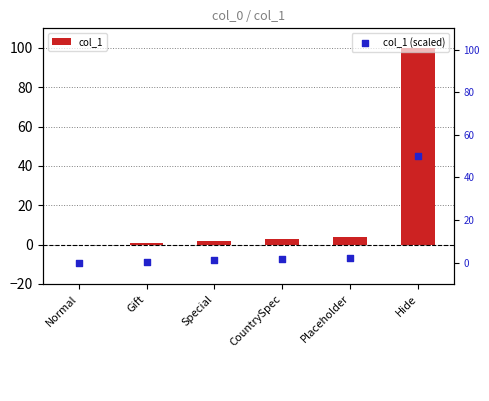

At how many categories does at least one series exceed 8?

1